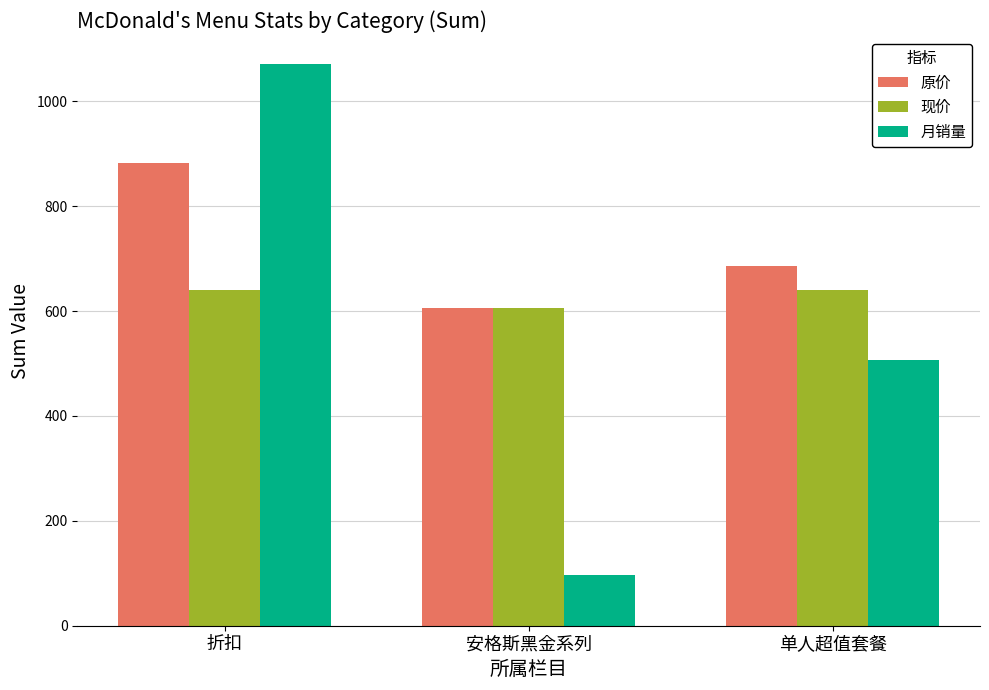

What is the label of the 3rd bar from the left?

单人超值套餐